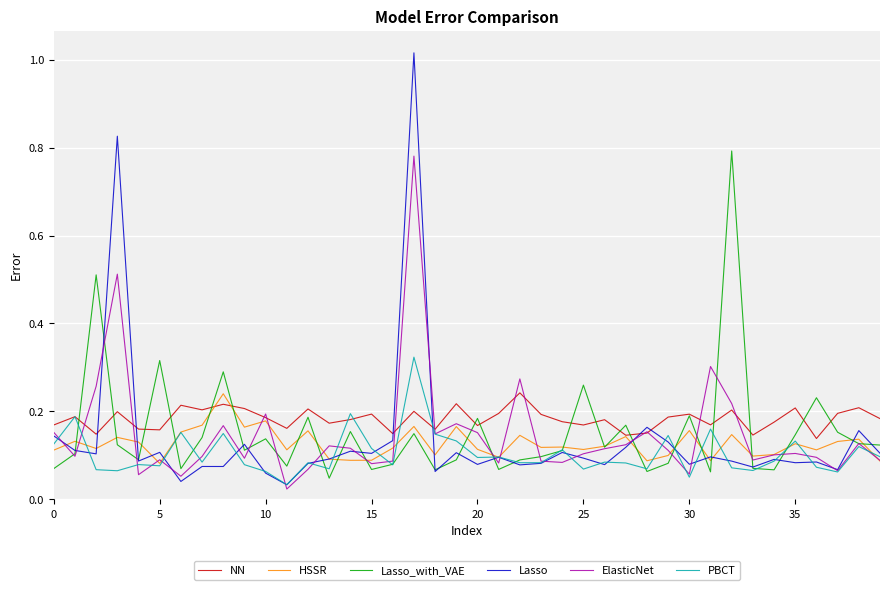

Which series has the largest range (max minus min)?

Lasso